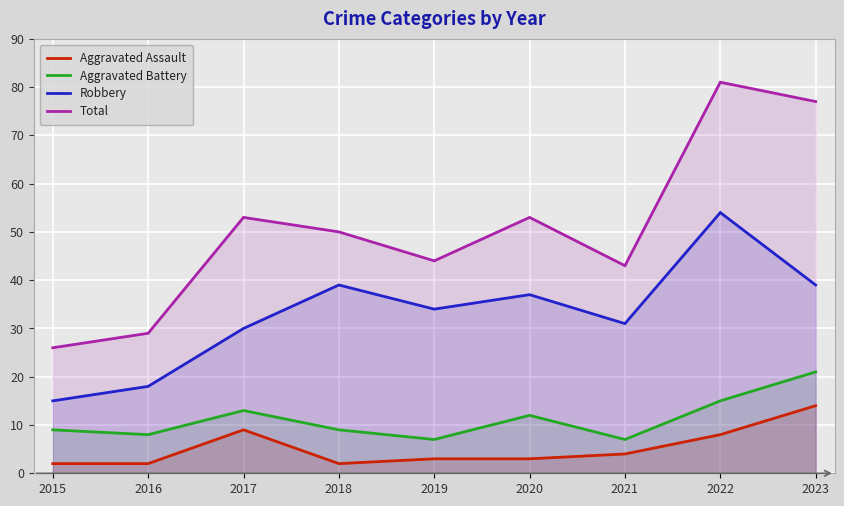

How many distinct data groups are displayed?

4